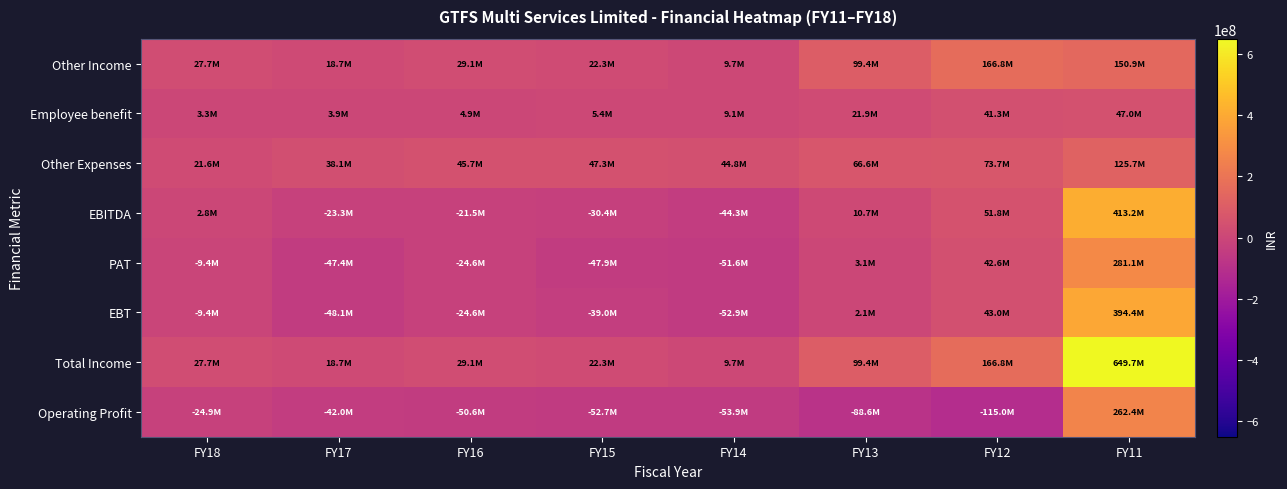

Count the number of categories in the chart.

8